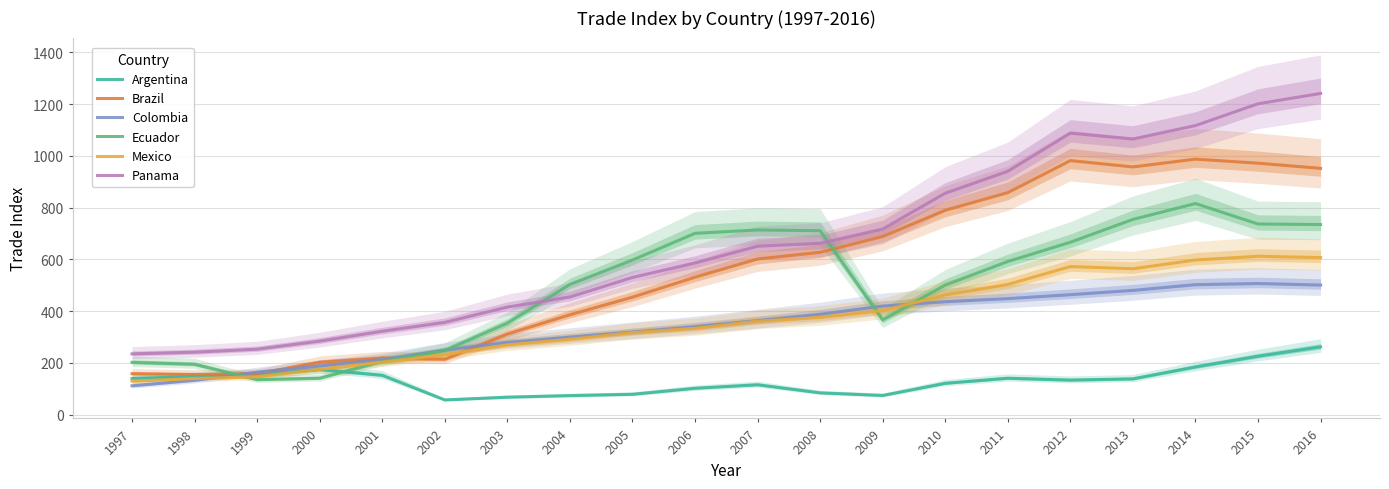

What is the difference between the Ecuador values at 1997 and 2009?

164.1